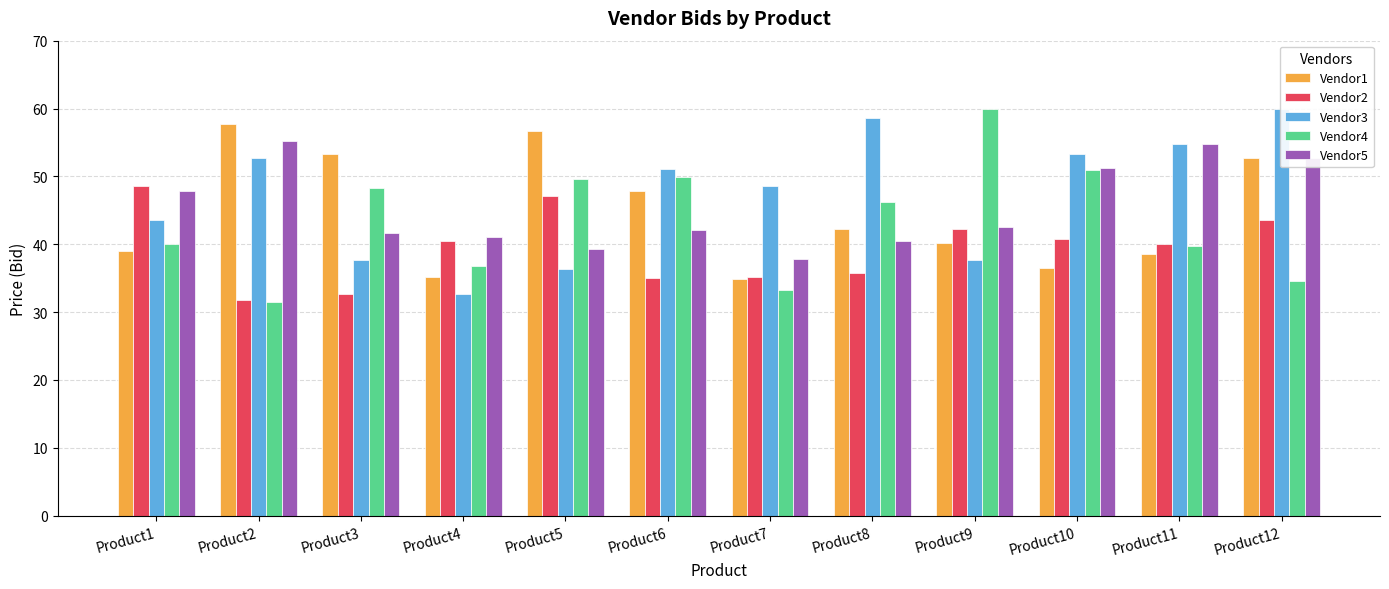

How many bars are there in each group?

5